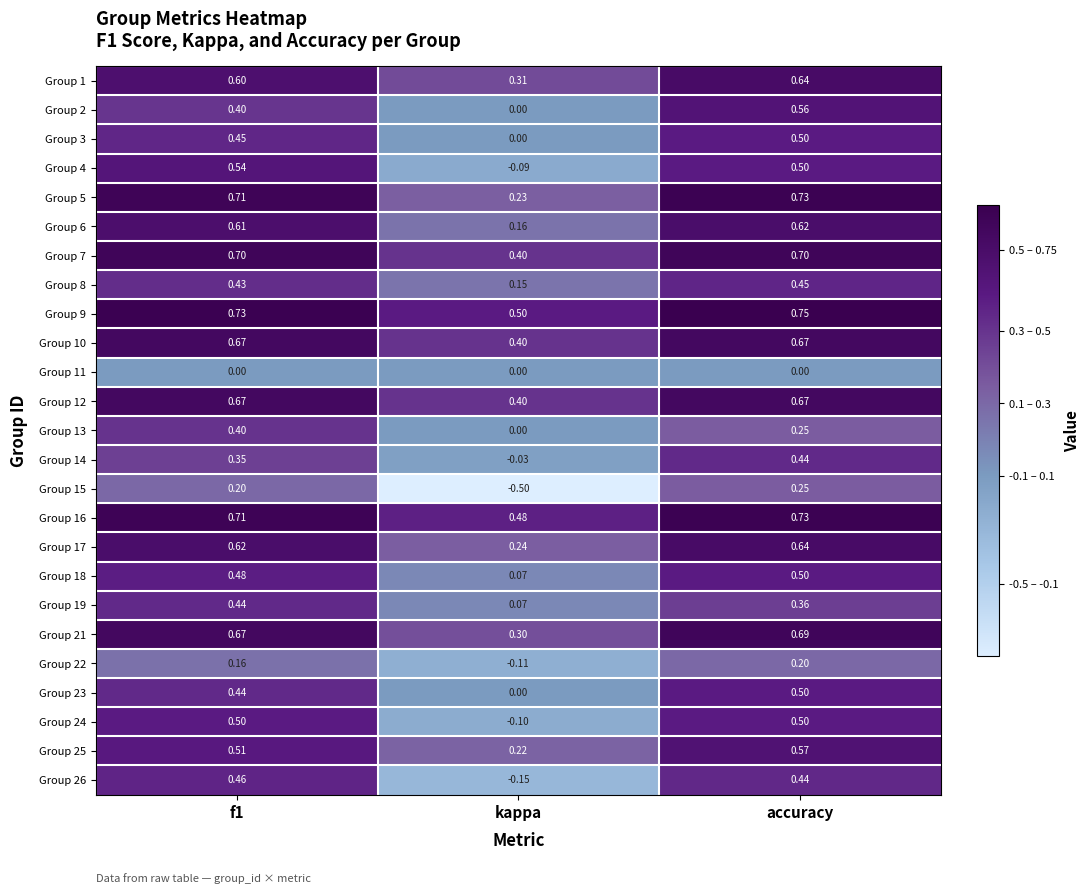

Which category has the lowest value across all series?

kappa